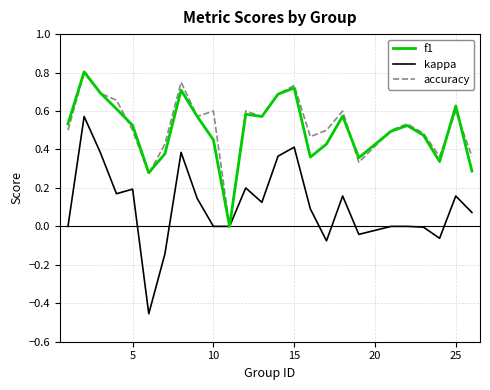

How many categories are shown in the chart?

25